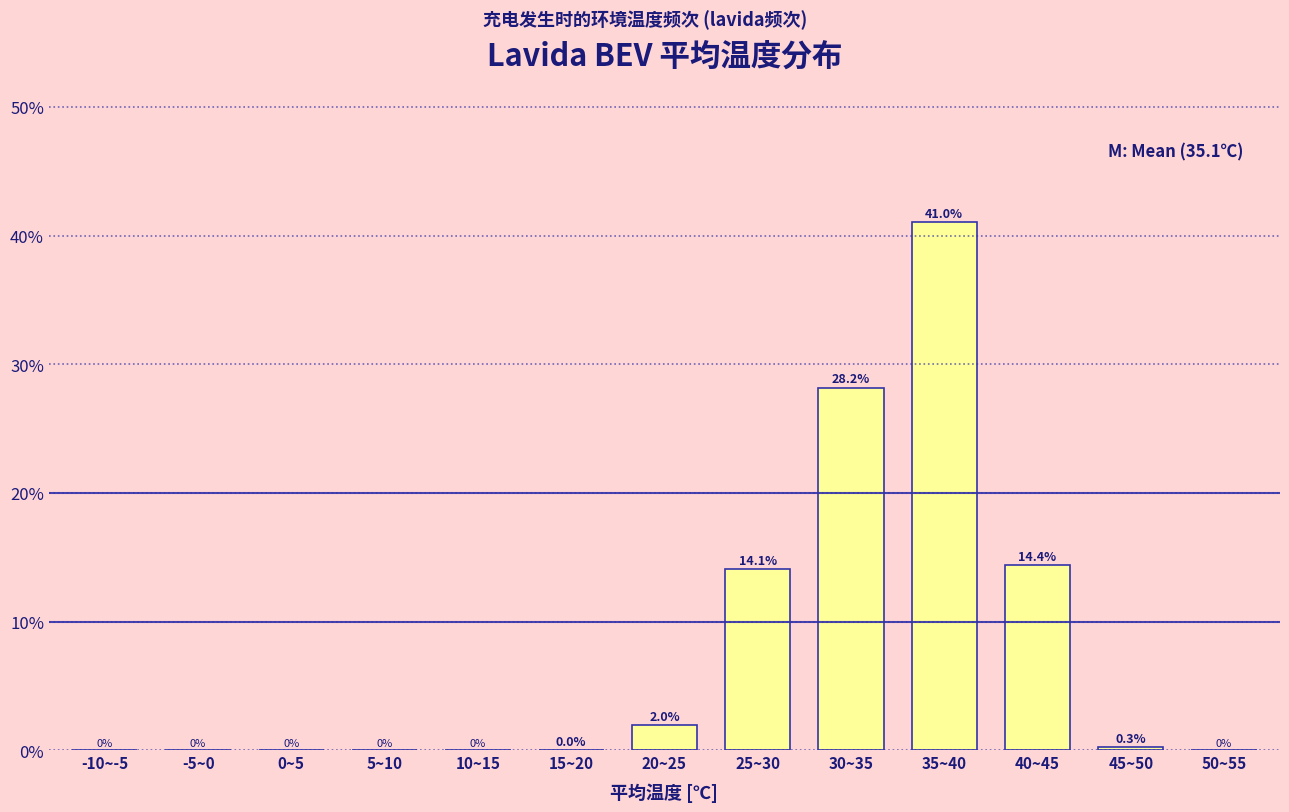

What is the maximum value shown in the chart?

41.0